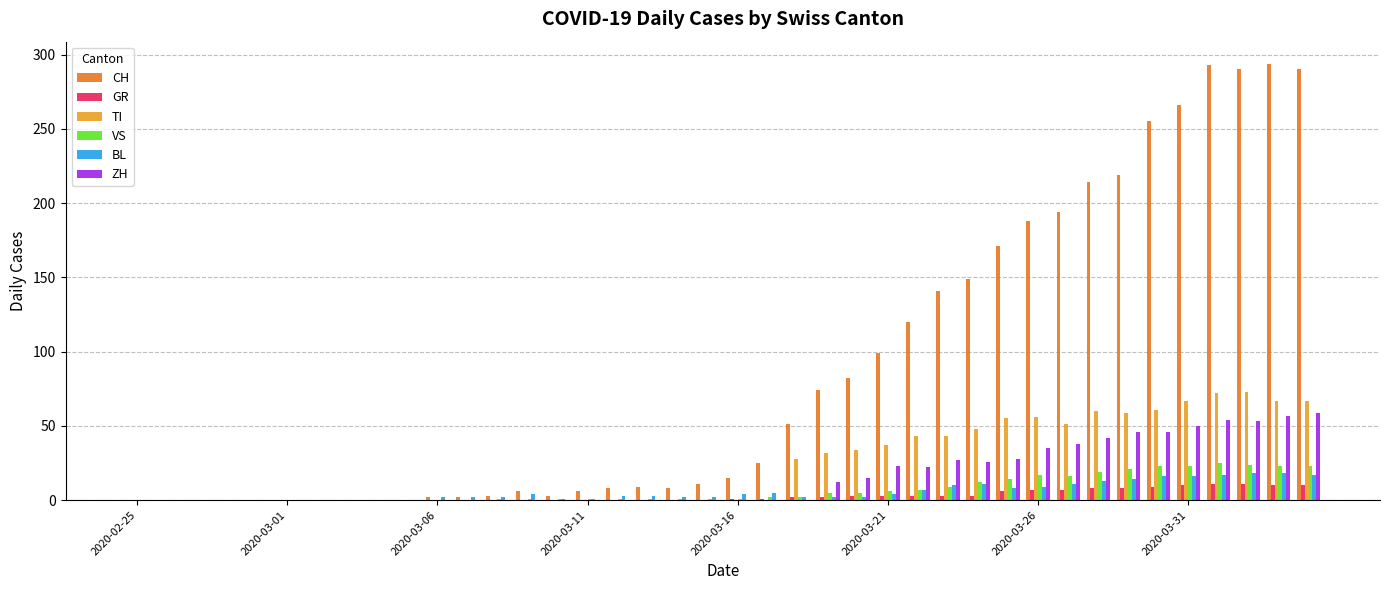

What is the maximum value shown in the chart?

294